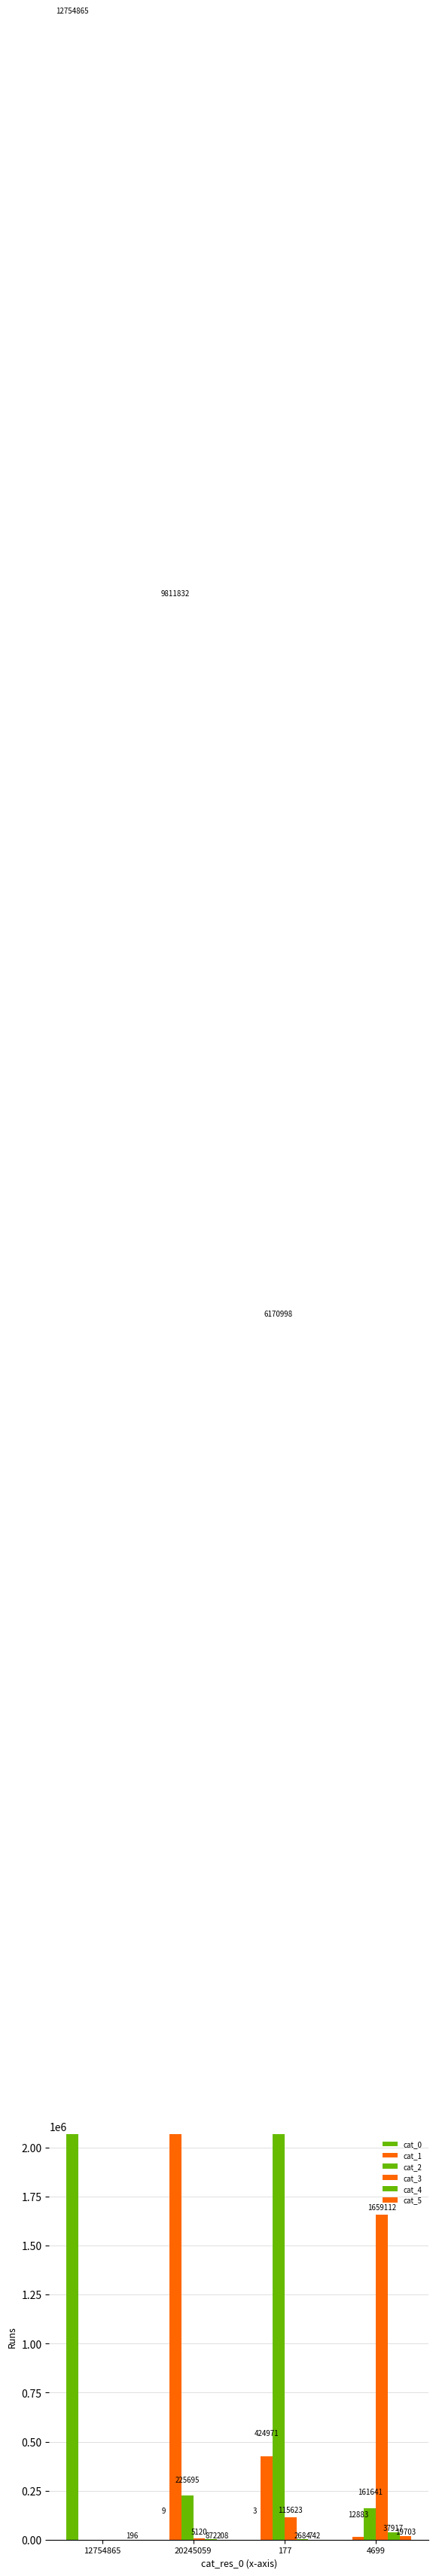

Reading left to right, what are all the values shown in this chart?

cat_0: 12754865=12754865	20245059=9	177=3	4699=0
cat_1: 12754865=0	20245059=9811832	177=424971	4699=12883
cat_2: 12754865=0	20245059=225695	177=6170998	4699=161641
cat_3: 12754865=0	20245059=5120	177=115623	4699=1659112
cat_4: 12754865=0	20245059=872	177=2684	4699=37917
cat_5: 12754865=196	20245059=208	177=742	4699=19703